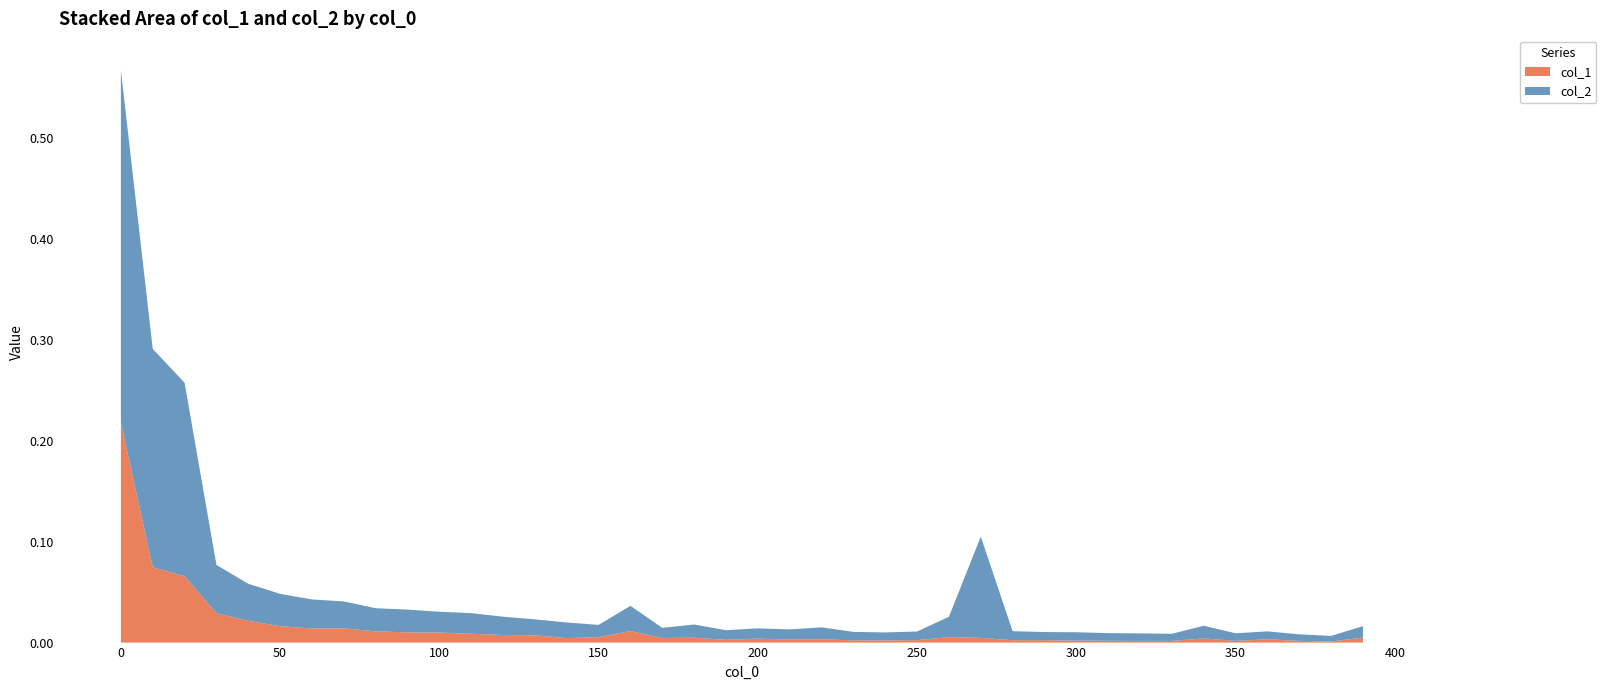

Reading right to left, what are all the values shown in this chart?

col_1: 0.0	0.0	0.0	0.0	0.0	0.0	0.0	0.0	0.0	0.0	0.0	0.0	0.0	0.0	0.0	0.0	0.0	0.0	0.0	0.0	0.0	0.0	0.0	0.0	0.0	0.0	0.0	0.0	0.0	0.0	0.0	0.0	0.0	0.0	0.0	0.0	0.0	0.1	0.1	0.2
col_2: 0.0	0.0	0.0	0.0	0.0	0.0	0.0	0.0	0.0	0.0	0.0	0.0	0.1	0.0	0.0	0.0	0.0	0.0	0.0	0.0	0.0	0.0	0.0	0.0	0.0	0.0	0.0	0.0	0.0	0.0	0.0	0.0	0.0	0.0	0.0	0.0	0.0	0.2	0.2	0.3